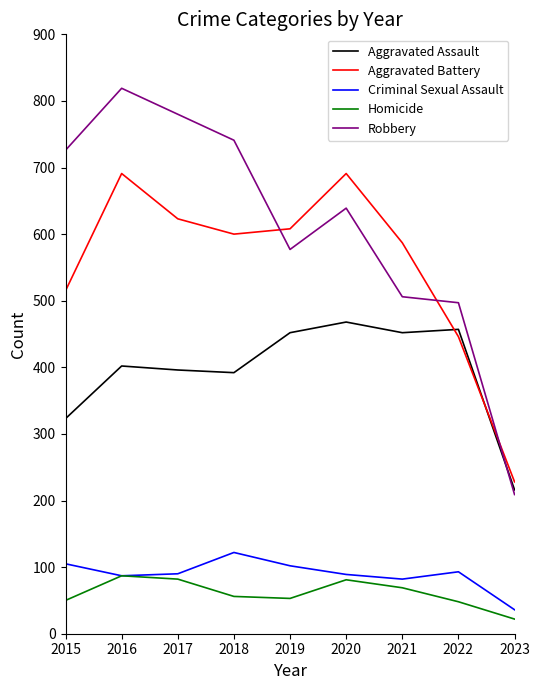

What is the sum of all Aggravated Assault values?

3558